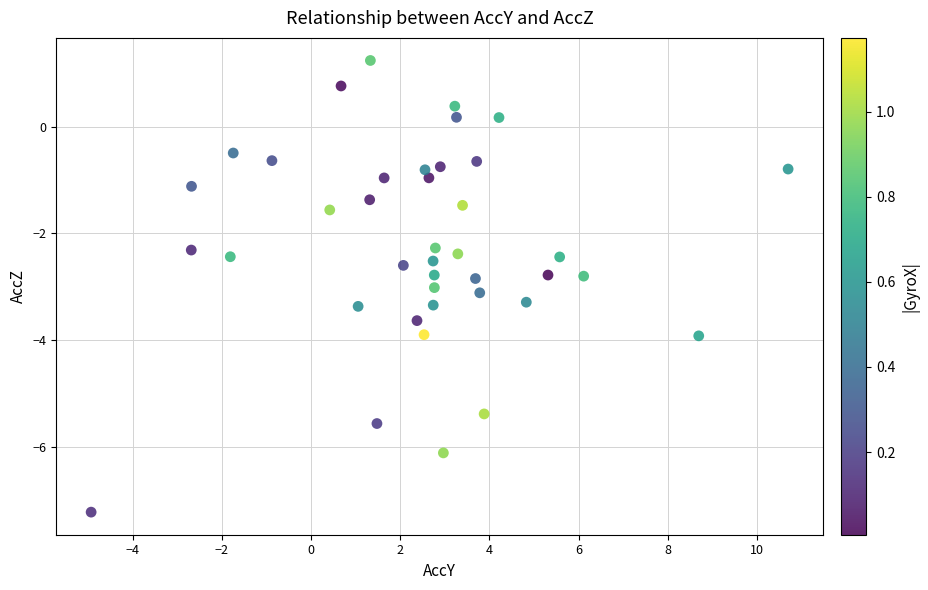

What is the range of X values (max minus min)?

15.6